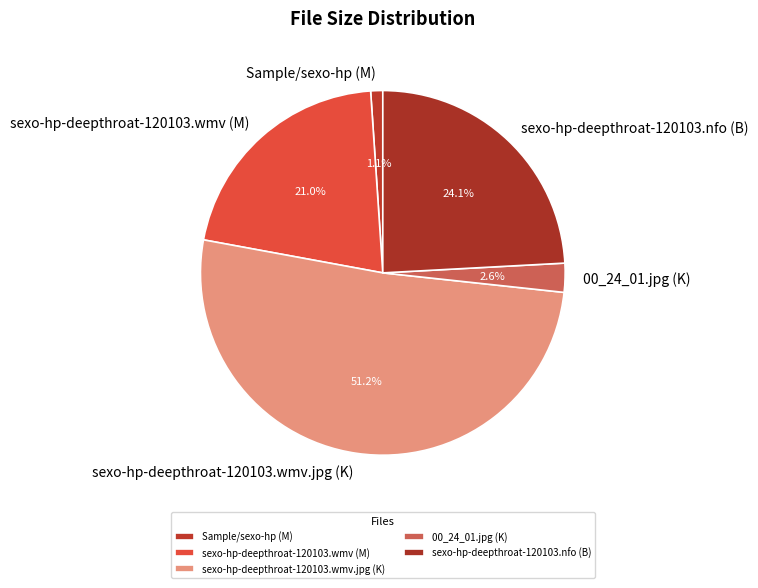

Which category has the biggest portion of the pie?

sexo-hp-deepthroat-120103.wmv.jpg (K)